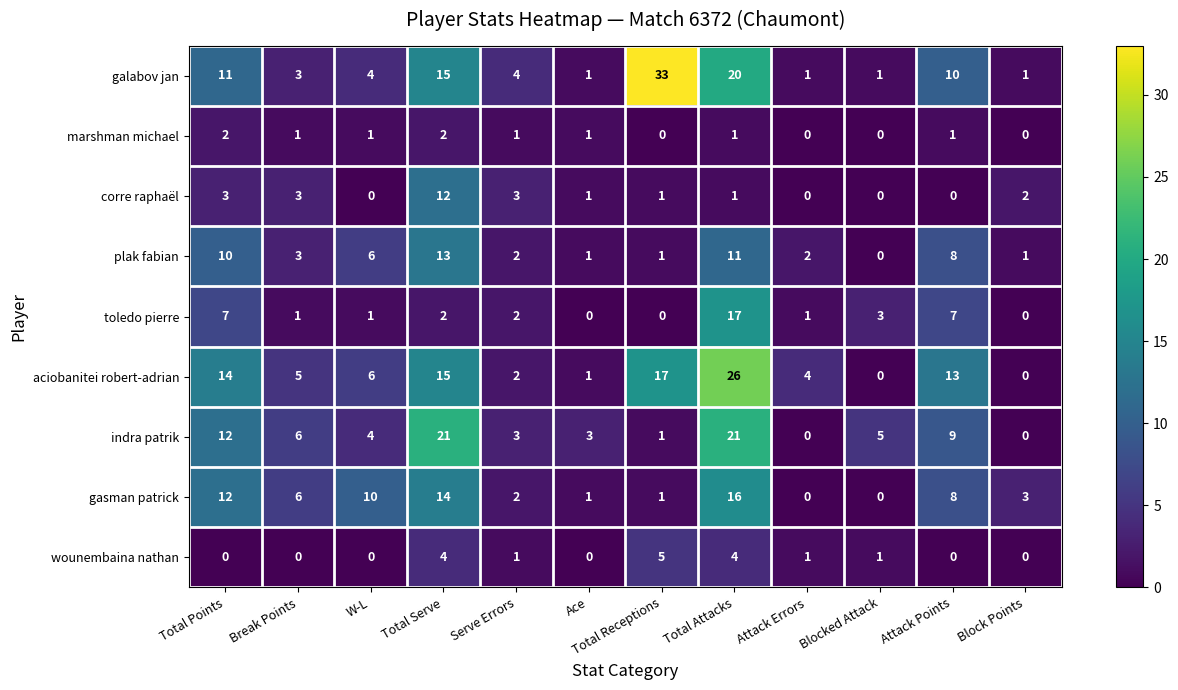

What is the difference between the maximum and second lowest values in the indra patrik series?

21